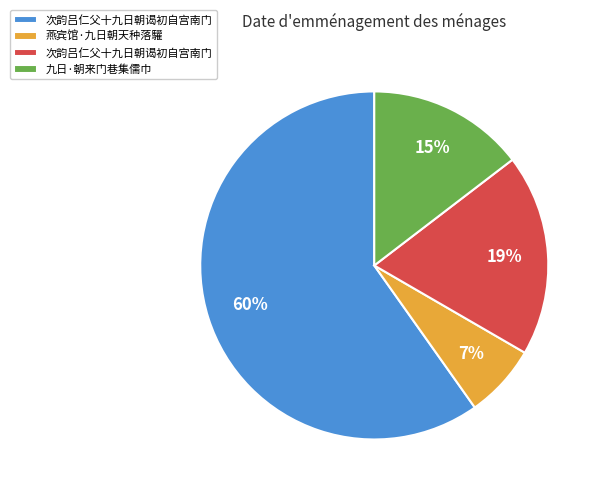

To the nearest percent, what is the average slice percentage?

25%